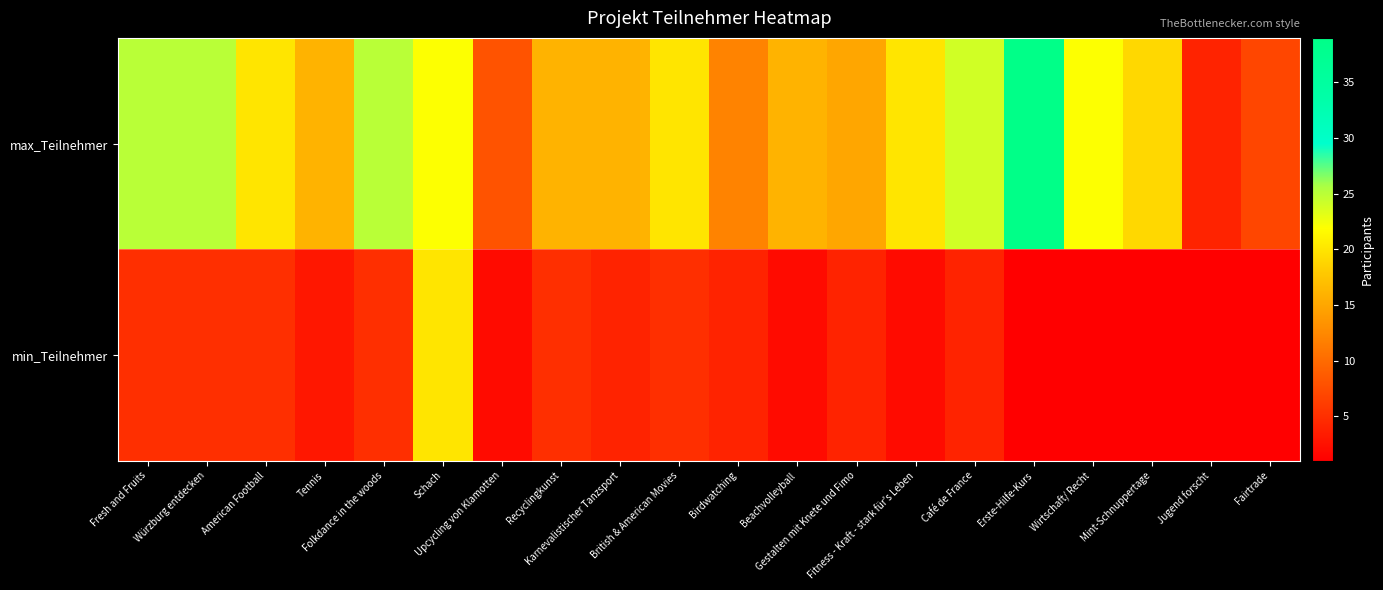

List the series in order of their overall mean, highest first.

max_Teilnehmer, min_Teilnehmer